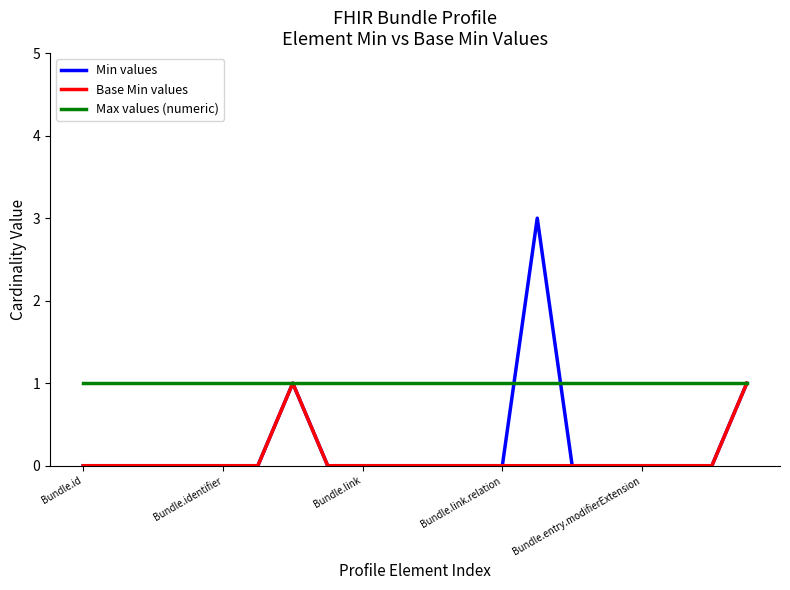

Which series has the largest total across all categories?

Max values (numeric)